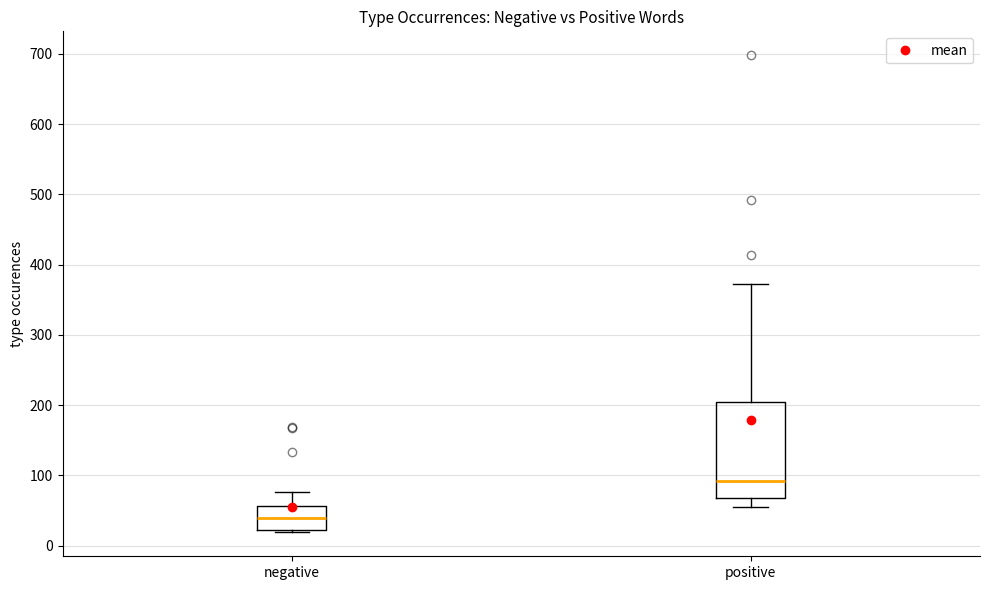

Reading left to right, read every box against the y-axis: the position of its median line, the range the box covers, and the ends of its whiskers. The values are not printed on the chart, so give them approximately, as read against the axis.

negative: median 40, box 20 to 60, whiskers 20 to 80
positive: median 90, box 70 to 210, whiskers 60 to 370